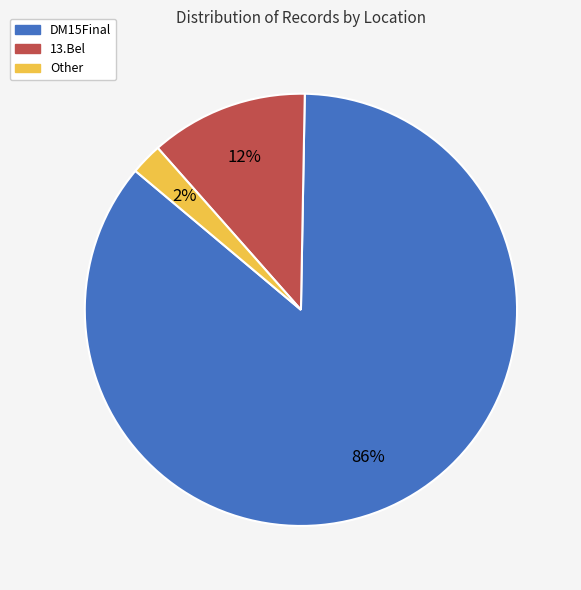

Is 13.Bel the majority of the pie?

No